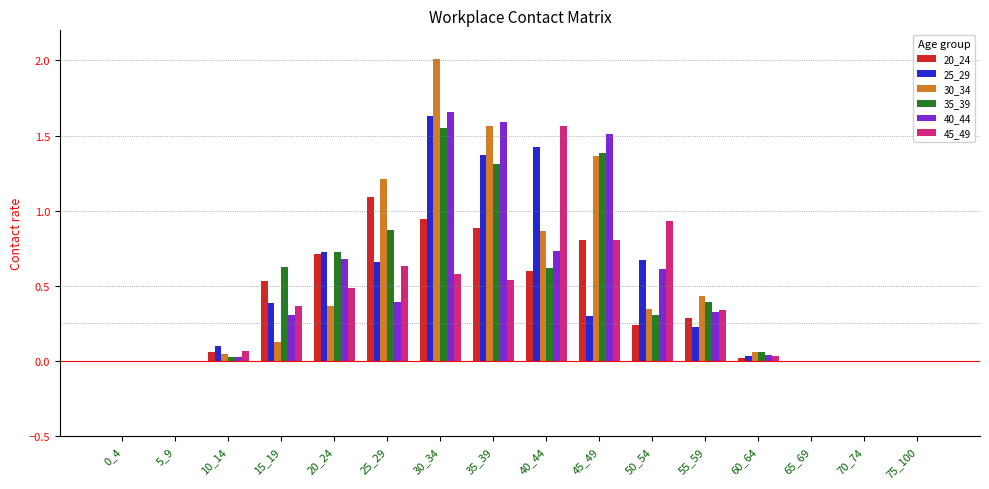

Where is 30_34 nearest to the value 1?

40_44